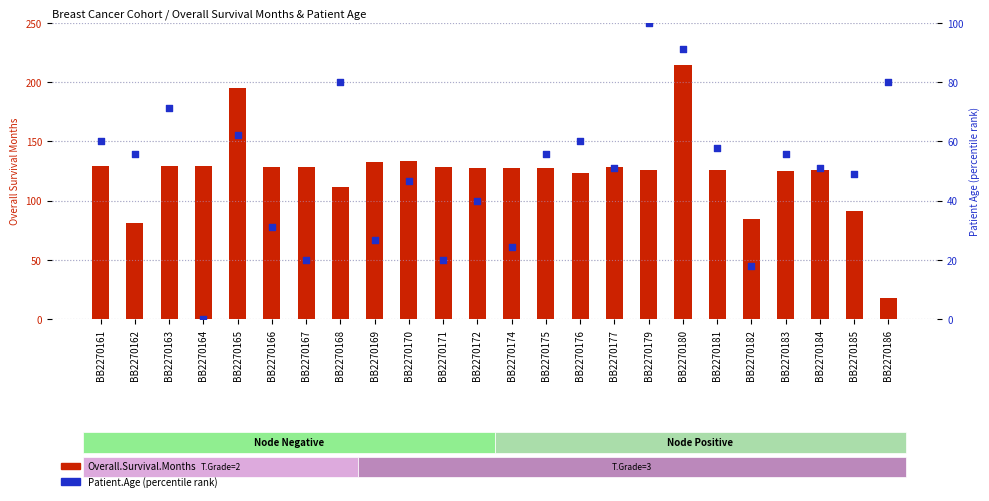

Which series has the largest total across all categories?

Overall.Survival.Months